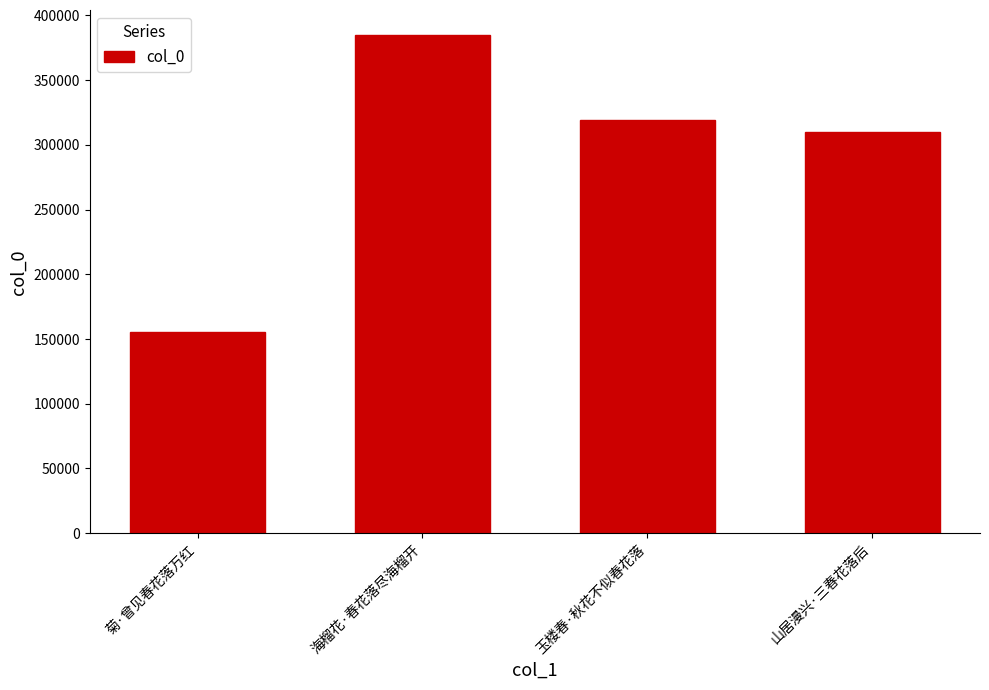

What is the approximate value at 海榴花·春花落尽海榴开?

384553